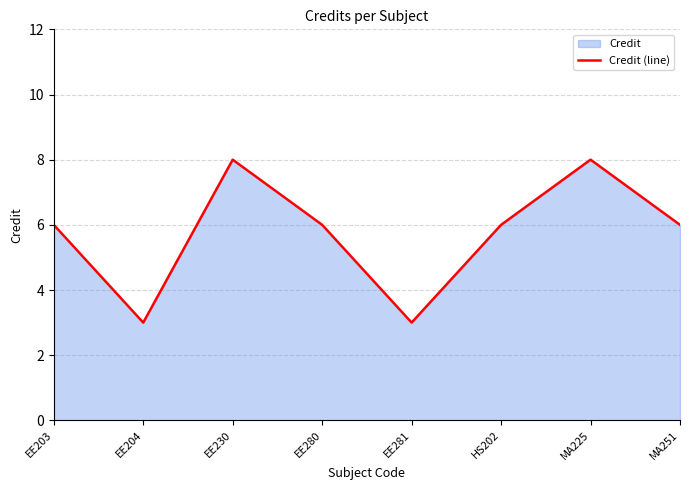

Reading right to left, extract all data points from this chart.

6	8	6	3	6	8	3	6